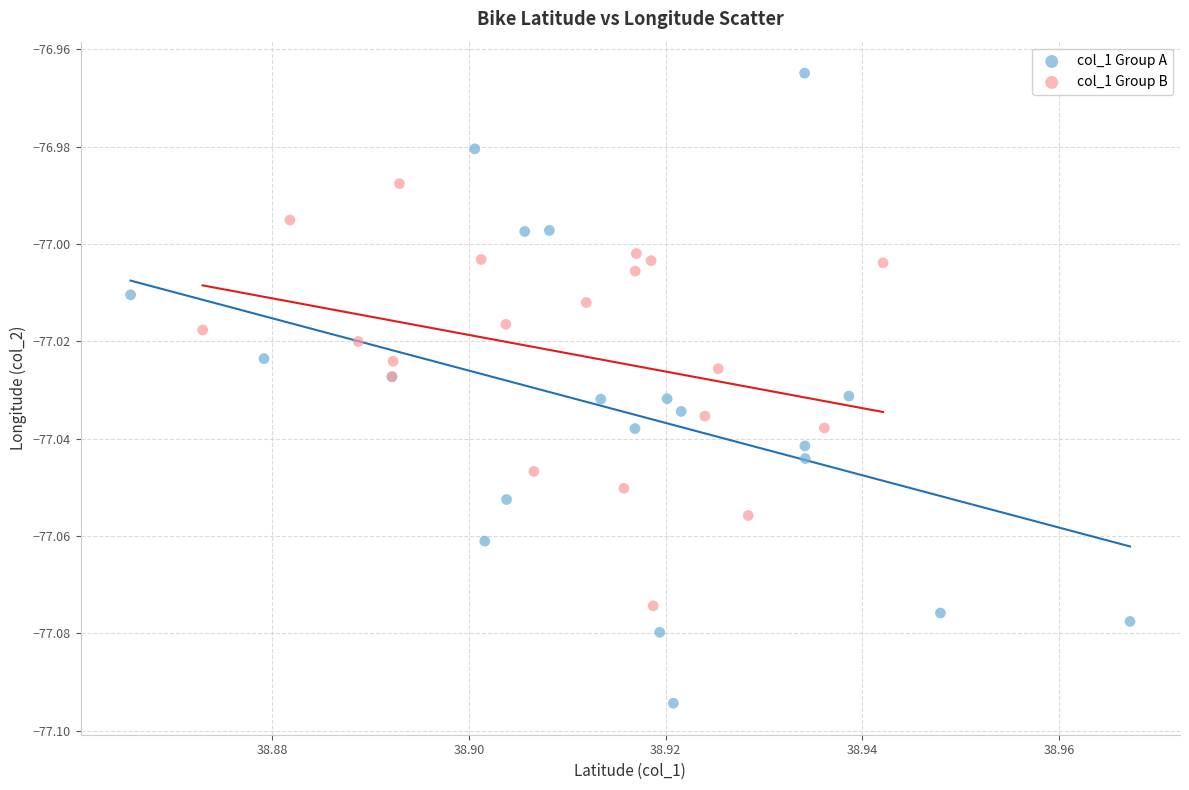

Which series reaches the maximum Y coordinate?

col_1 Group A